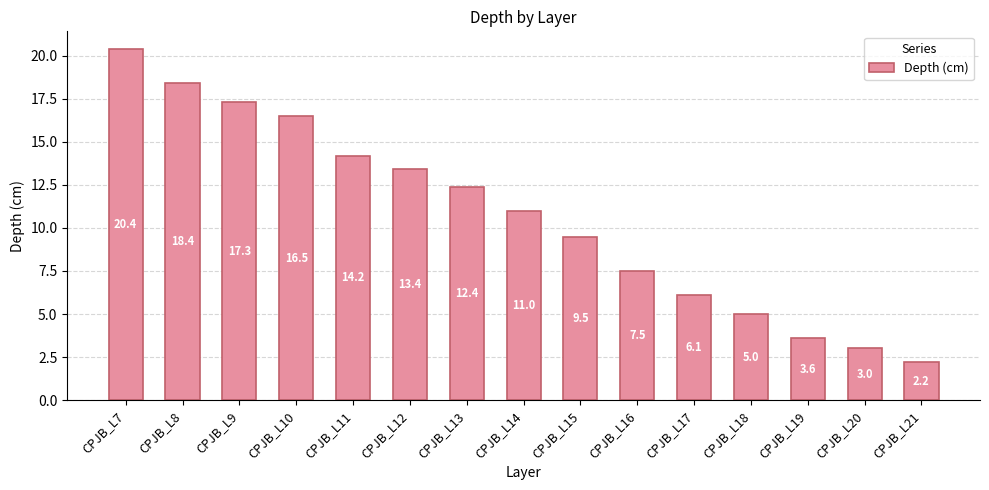

Which category has the lowest value across all series?

CPJB_L21